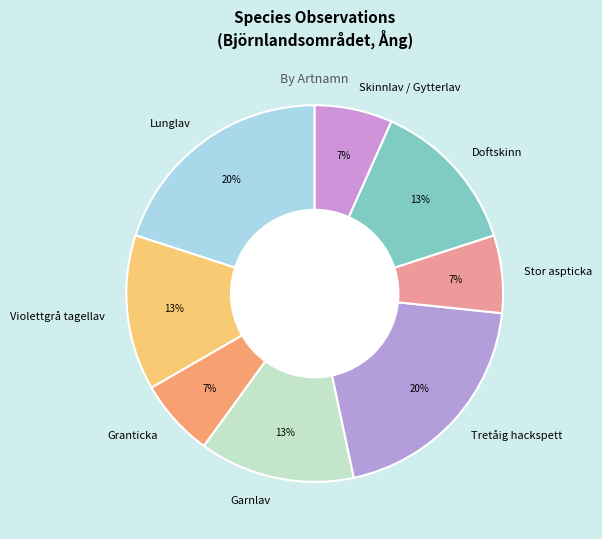

Does Lunglav represent more than half of the total?

No